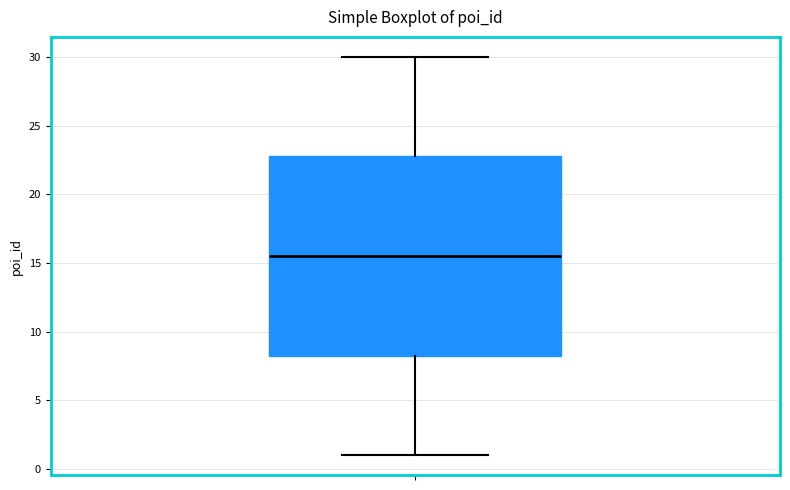

Where is the upper edge of the box on the y-axis? The values are not printed on the chart, so give them approximately, as read against the axis.

23.0